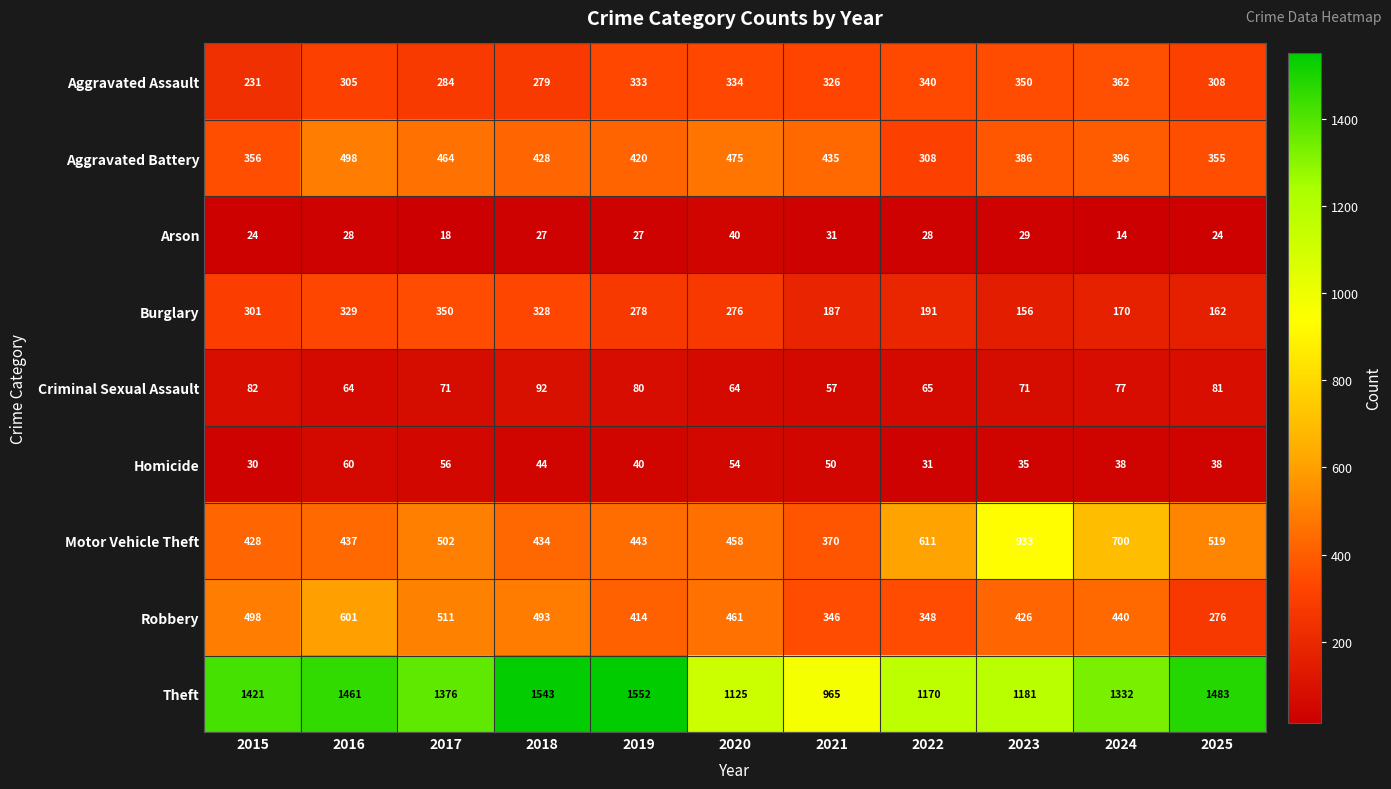

True or false: Homicide has a value of 38 at 2024.

True